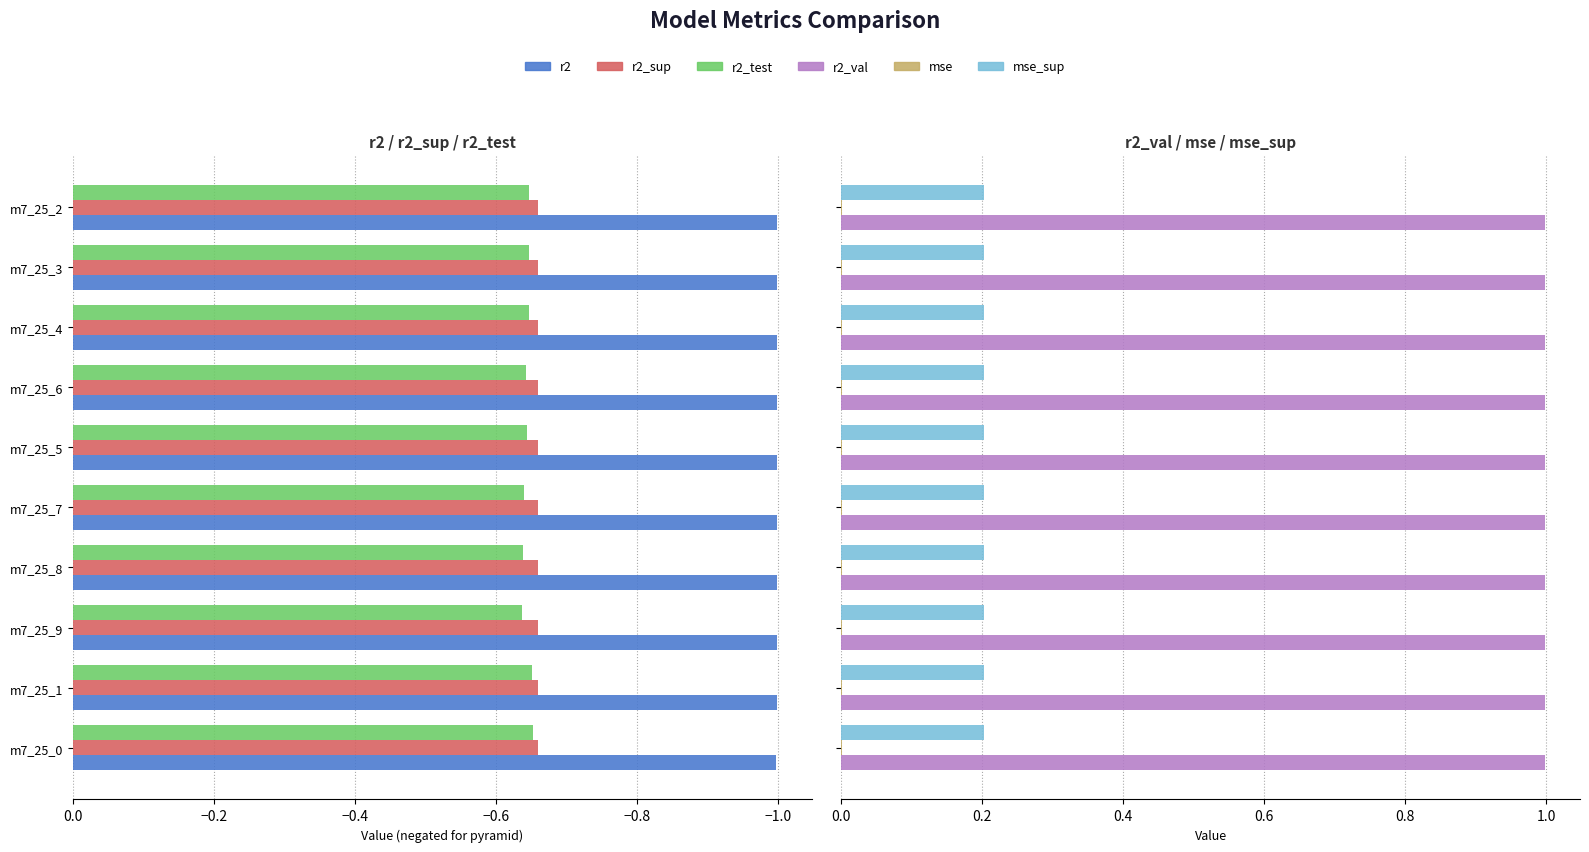

Rank the series at m7_25_1 from highest to lowest value.

r2_val, mse_sup, mse, r2_test, r2_sup, r2